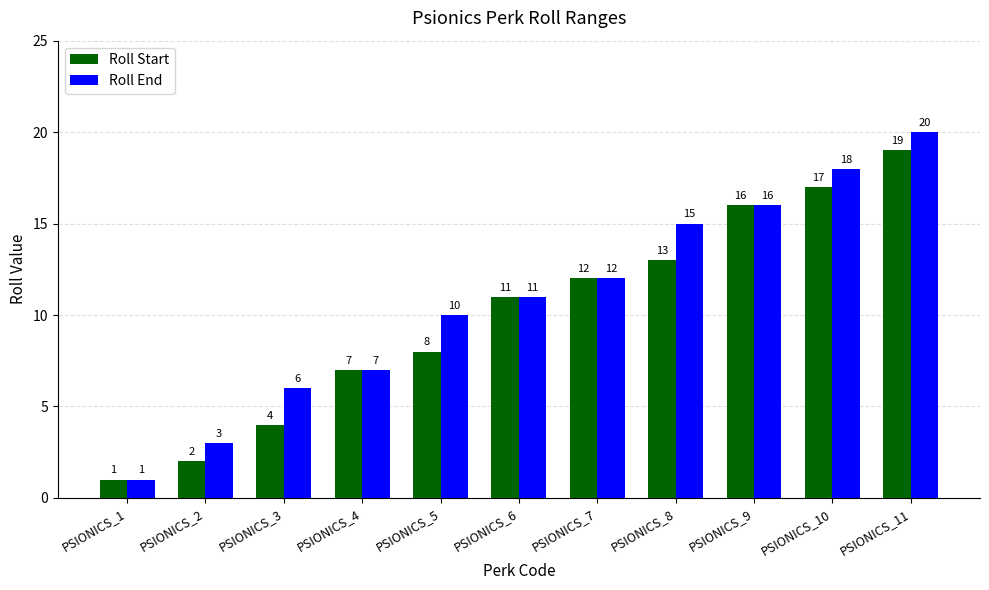

What value does the Roll End series have at PSIONICS_4, to the nearest 5?

5